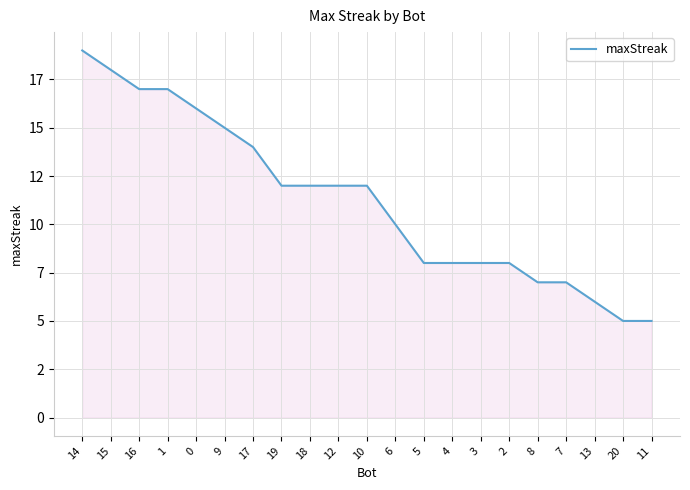

Is this an area chart (filled region under the line)?

Yes